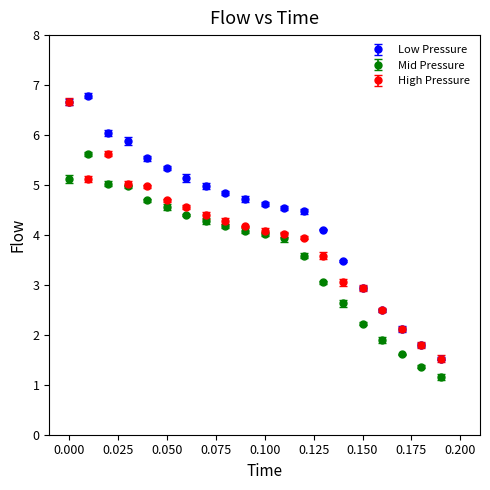

Which series has the largest total across all categories?

Low Pressure